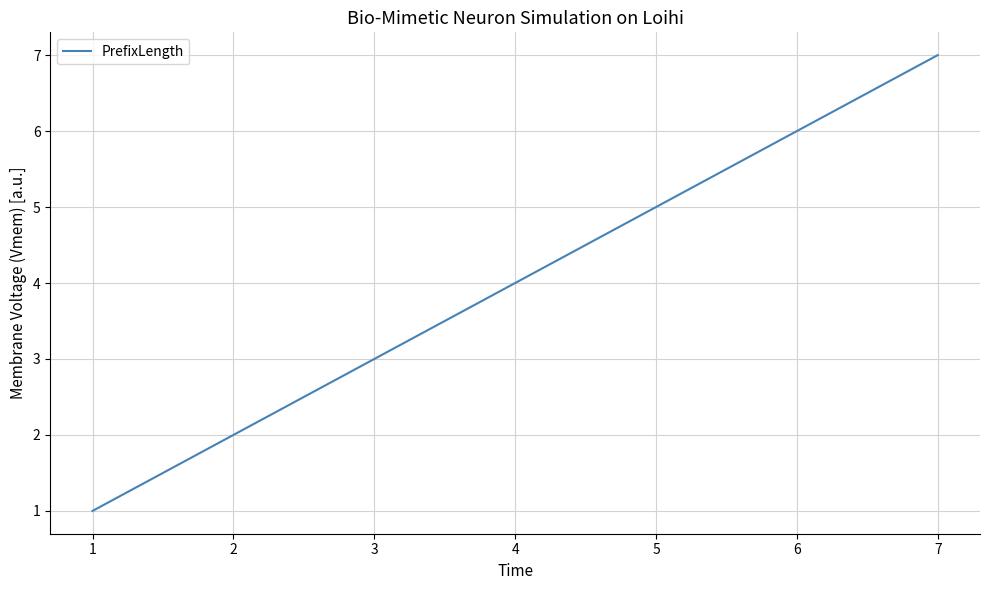

At which label is the value closest to 4?

4